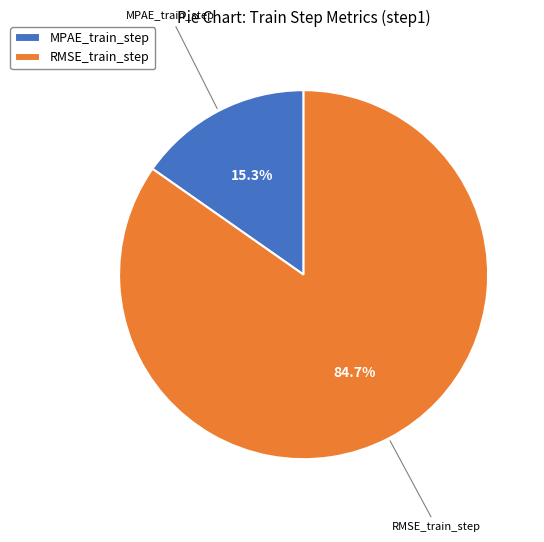

How many slices are in this pie chart?

2